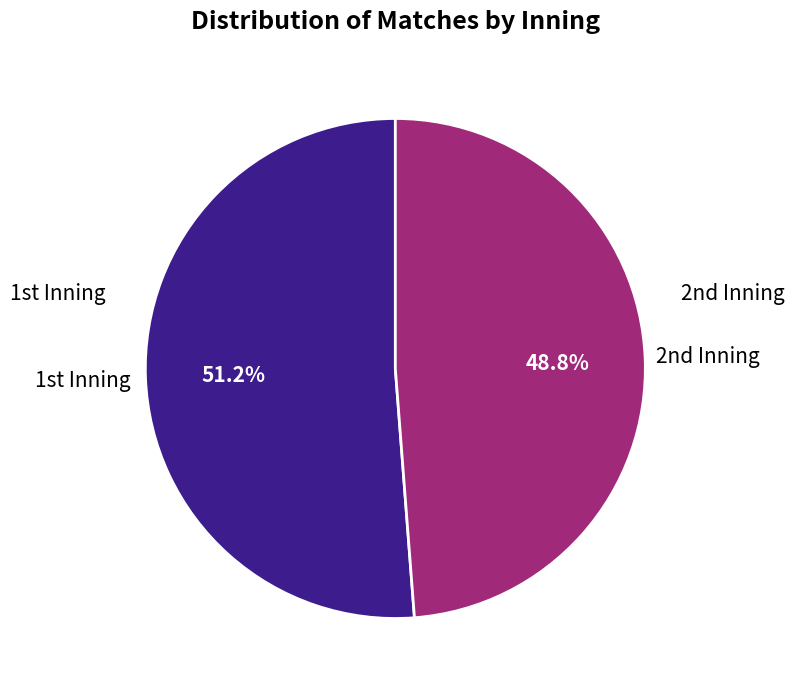

To the nearest percent, what is the difference between the largest and smallest slice percentages?

2%